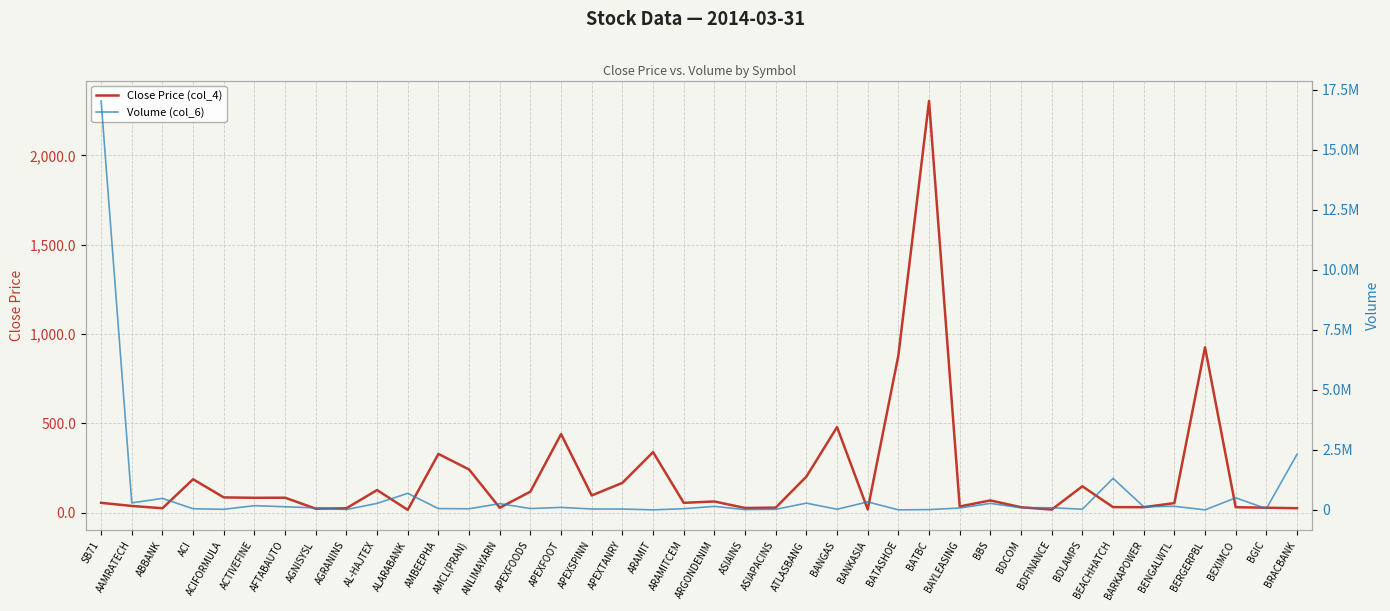

Rank the categories by Close Price (col_4) value from highest to lowest.

BATBC, BERGERPBL, BATASHOE, BANGAS, APEXFOOT, ARAMIT, AMBEEPHA, AMCL(PRAN), ATLASBANG, ACI, APEXTANRY, BDLAMPS, AL-HAJTEX, APEXFOODS, APEXSPINN, ACIFORMULA, AFTABAUTO, ACTIVEFINE, BBS, ARGONDENIM, SB71, ARAMITCEM, BENGALWTL, AAMRATECH, BAYLEASING, BEACHHATCH, BARKAPOWER, BEXIMCO, BDCOM, ASIAPACINS, BGIC, ANLIMAYARN, ASIAINS, BRACBANK, ABBANK, AGRANINS, AGNISYSL, BANKASIA, BDFINANCE, ALARABANK